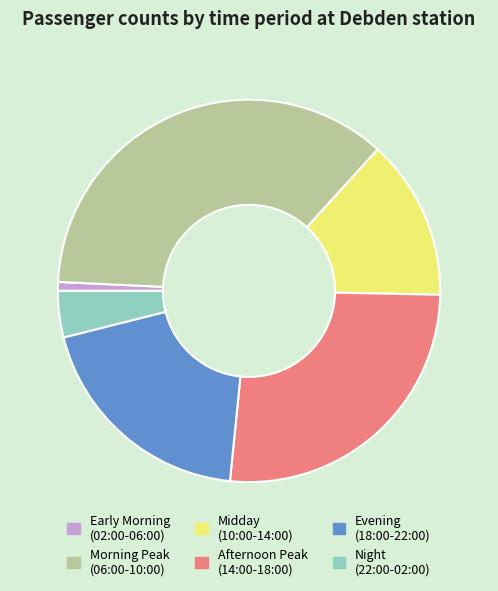

Combined, do Morning Peak (06:00-10:00) and Evening (18:00-22:00) account for over 50%?

Yes